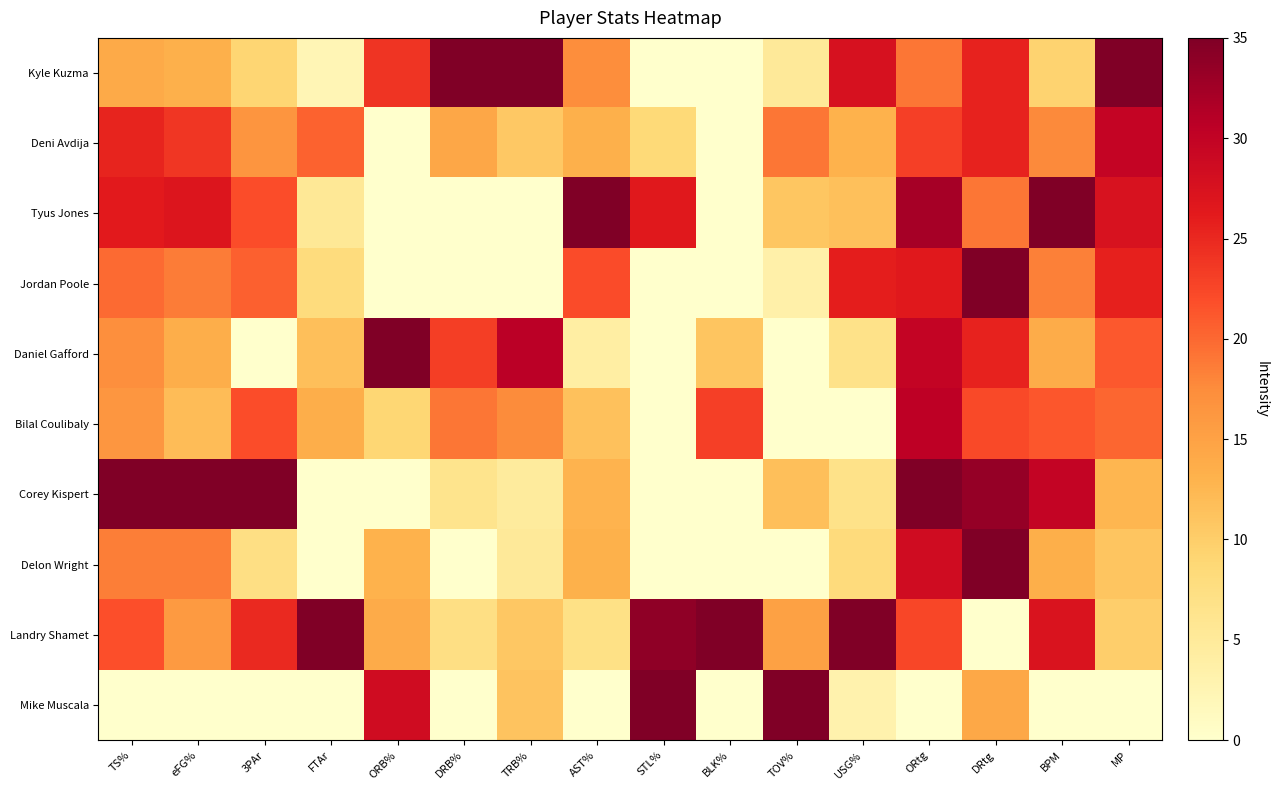

How many distinct data groups are displayed?

10